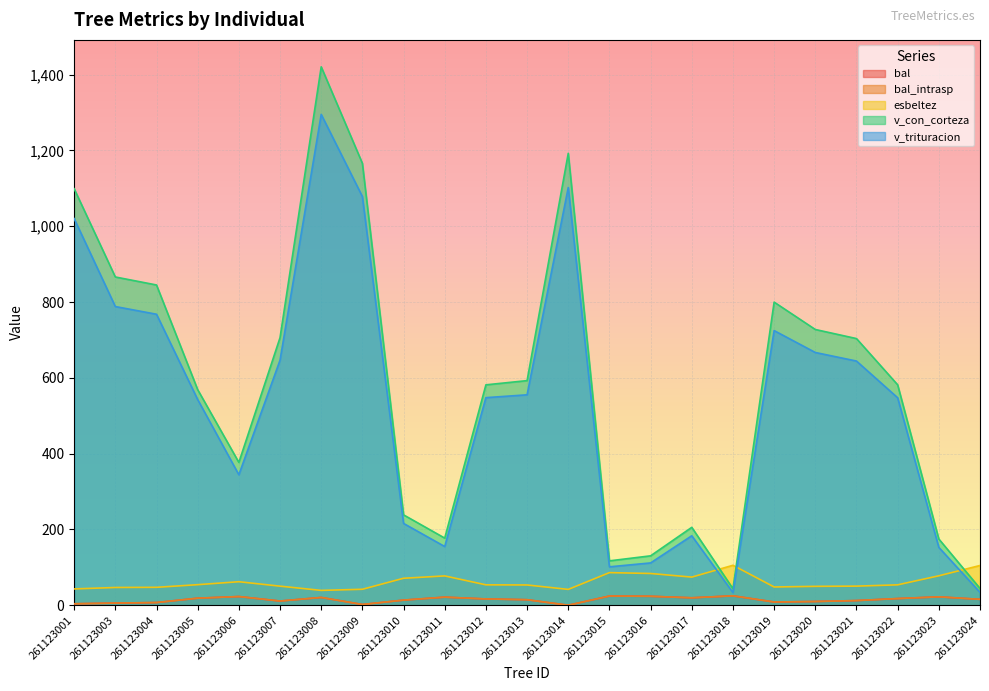

Is it true that v_con_corteza equals 174.8 at 261123023?

True